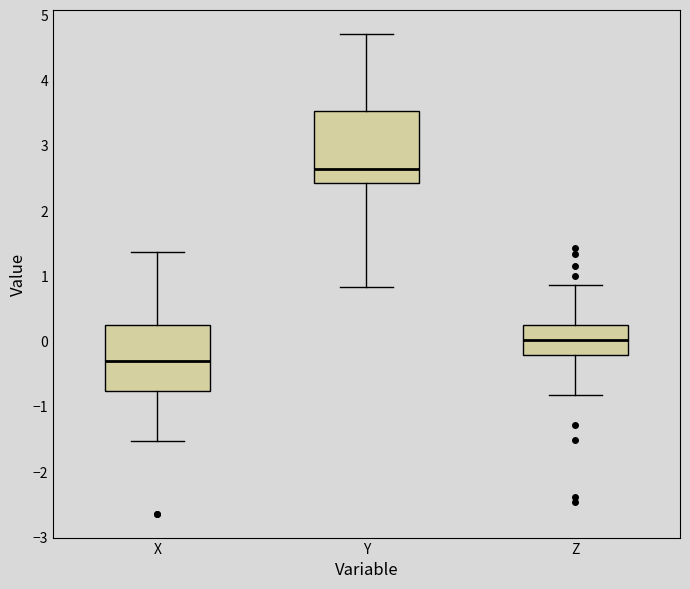

Reading left to right, transcribe this box plot: for each box, give where its median line is, the range the box spans, and where its two whiskers end, as read against the y-axis. The values are not printed on the chart, so give them approximately, as read against the axis.

X: median -0.3, box -0.8 to 0.3, whiskers -1.5 to 1.4
Y: median 2.6, box 2.4 to 3.5, whiskers 0.8 to 4.7
Z: median 0.0, box -0.2 to 0.2, whiskers -0.8 to 0.9